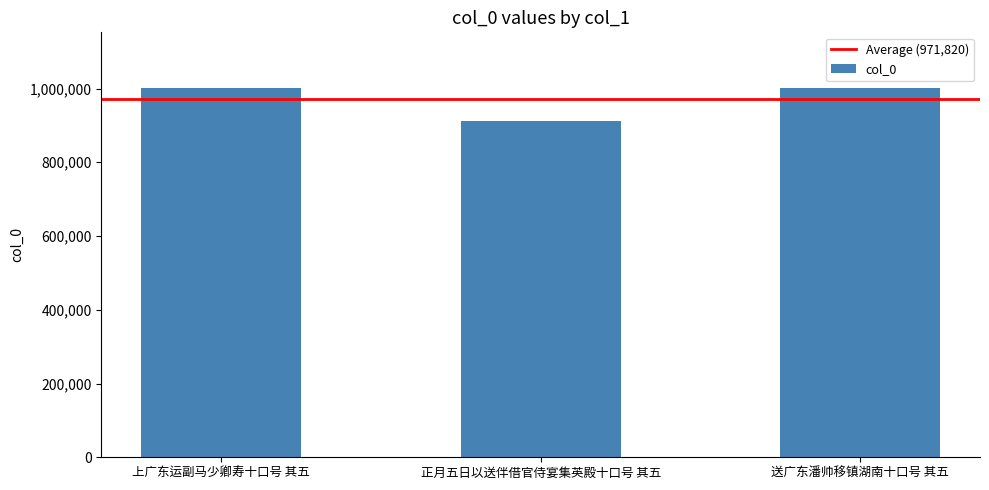

Between 送广东潘帅移镇湖南十口号 其五 and 正月五日以送伴借官侍宴集英殿十口号 其五, which is larger?

送广东潘帅移镇湖南十口号 其五